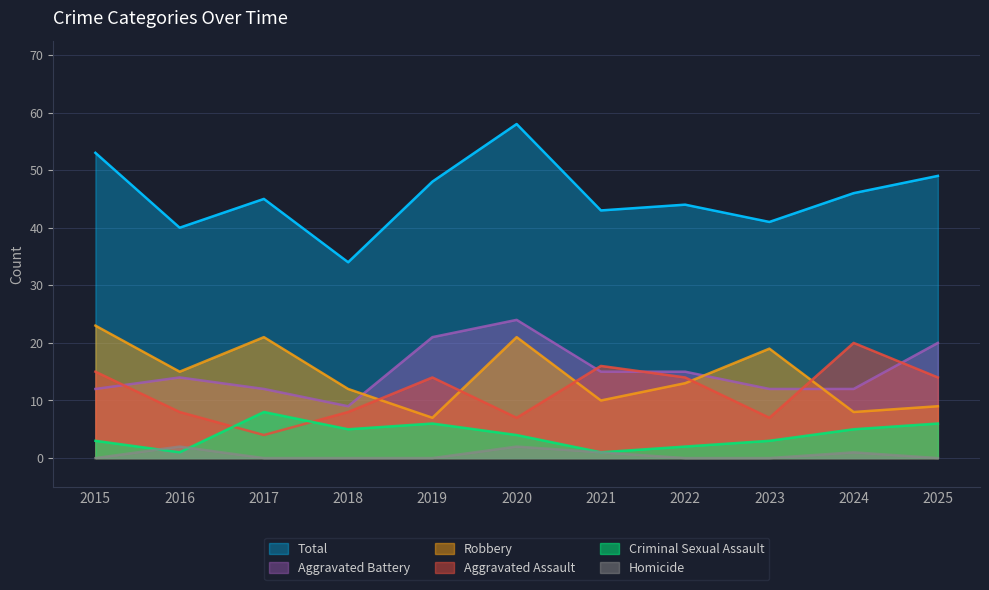

Where is the first local maximum for Aggravated Battery?

2016